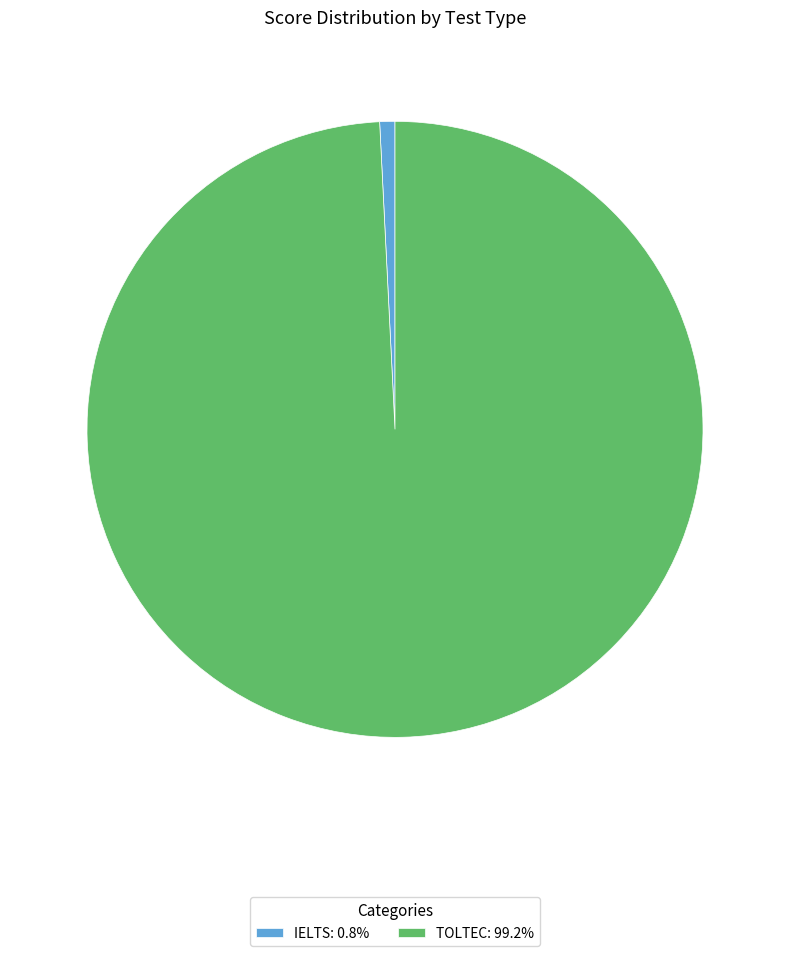

Combined, do IELTS: 0.8% and TOLTEC: 99.2% account for over 50%?

Yes